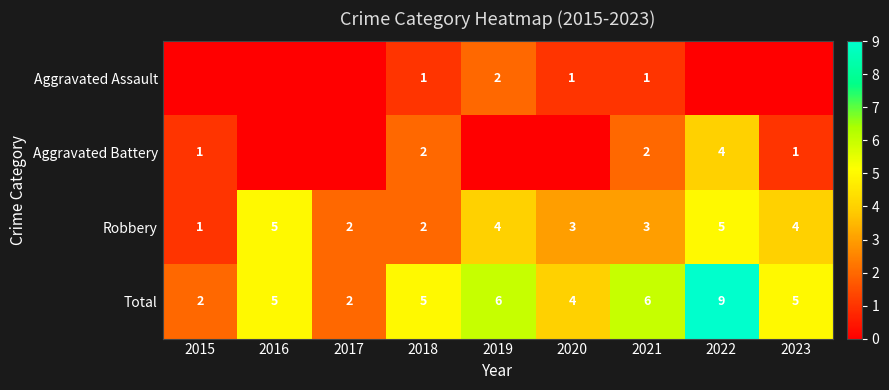

Is it true that Aggravated Battery equals 4 at 2022?

True